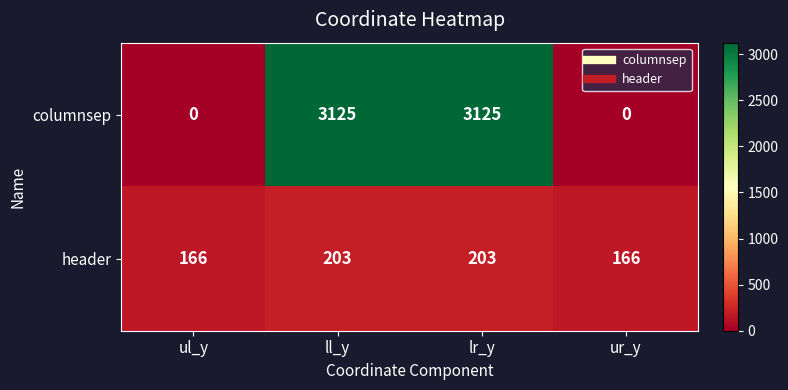

Reading right to left, what are all the values shown in this chart?

columnsep: ur_y=0	lr_y=3125	ll_y=3125	ul_y=0
header: ur_y=166	lr_y=203	ll_y=203	ul_y=166